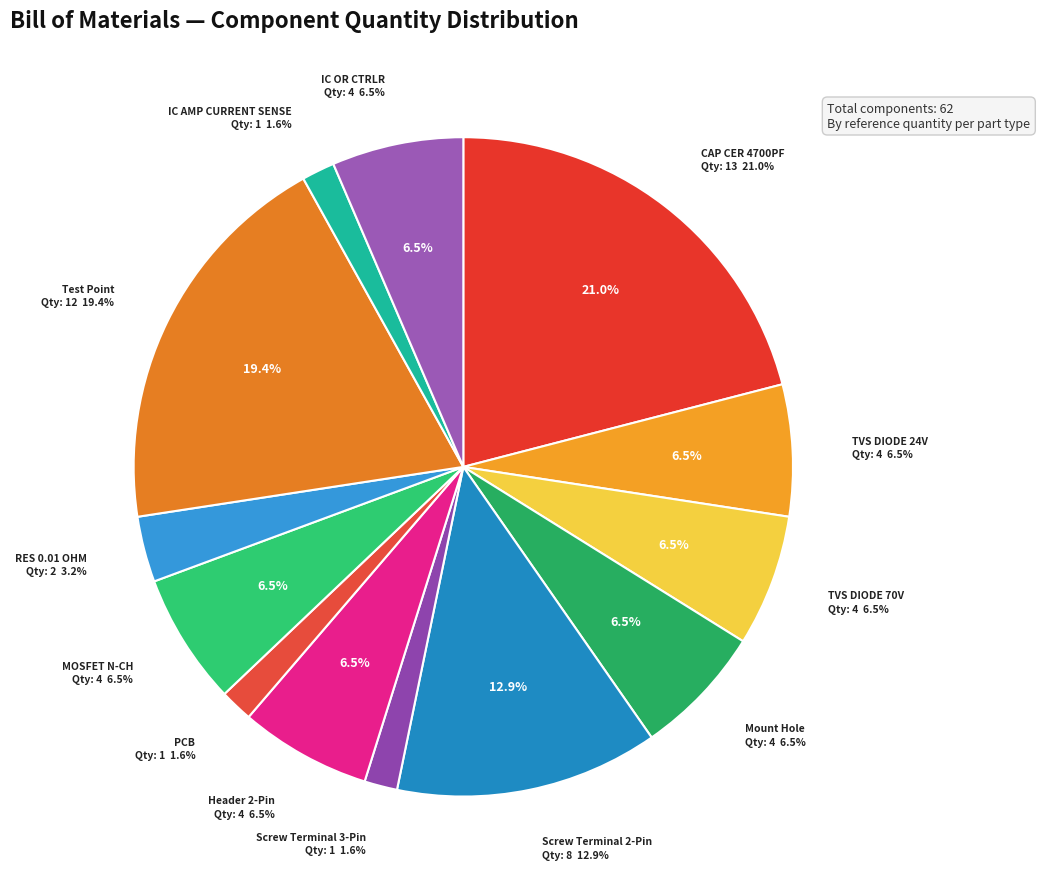

To the nearest percent, what is the combined percentage of Screw Terminal 3-Pin (P9) and Screw Terminal 2-Pin (P1-P8)?

15%